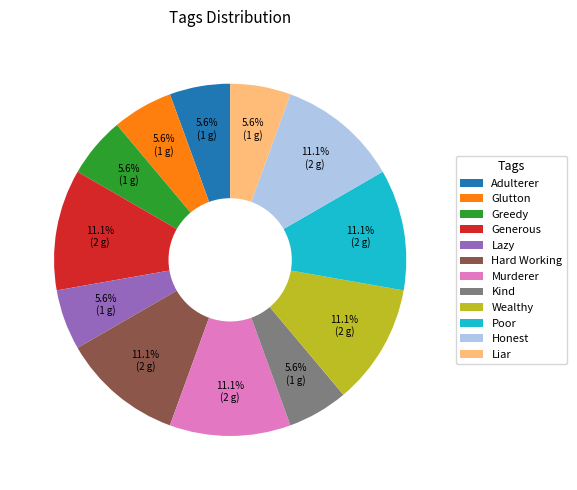

What percentage is NOT represented by Honest?

88.9%